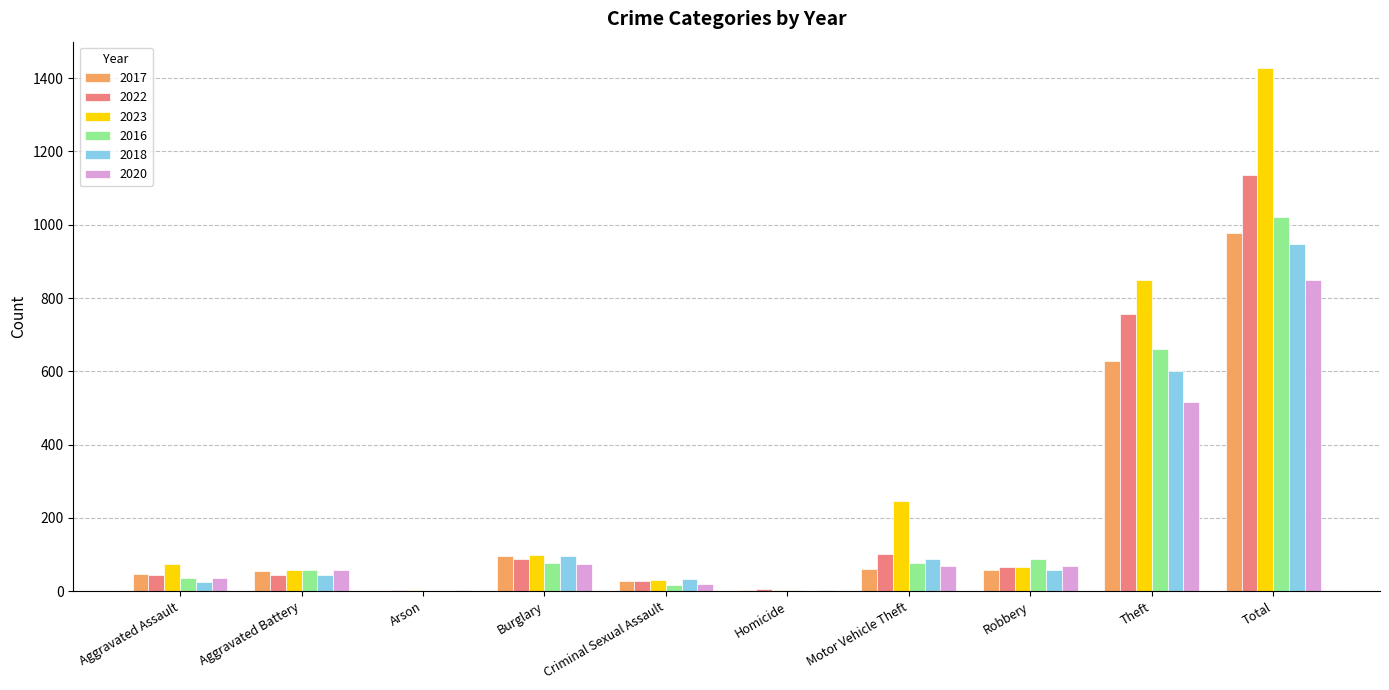

What is the total value across all series at Total?

6354